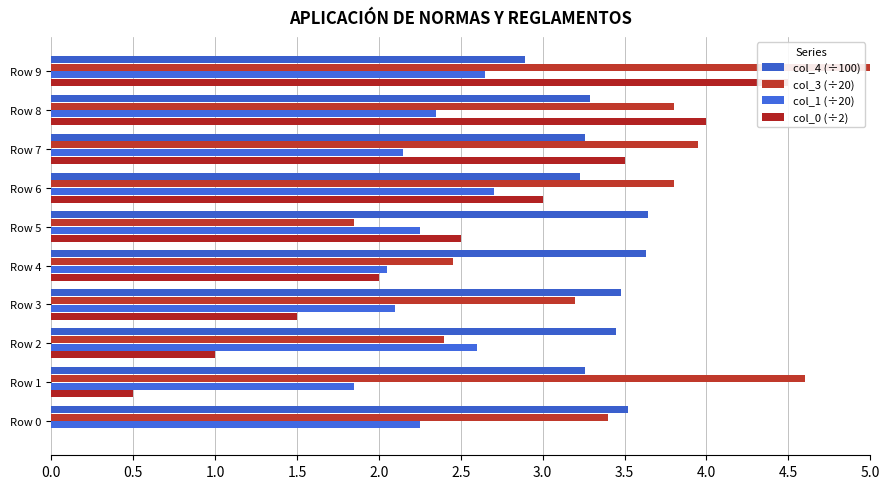

How many distinct data groups are displayed?

4